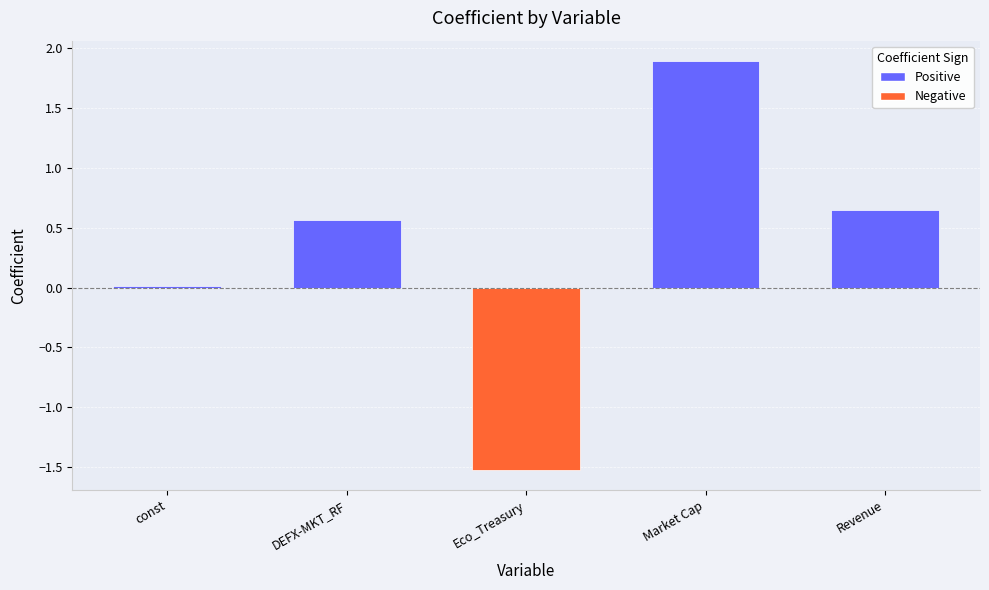

At which category does the chart reach its peak across all series?

Market Cap